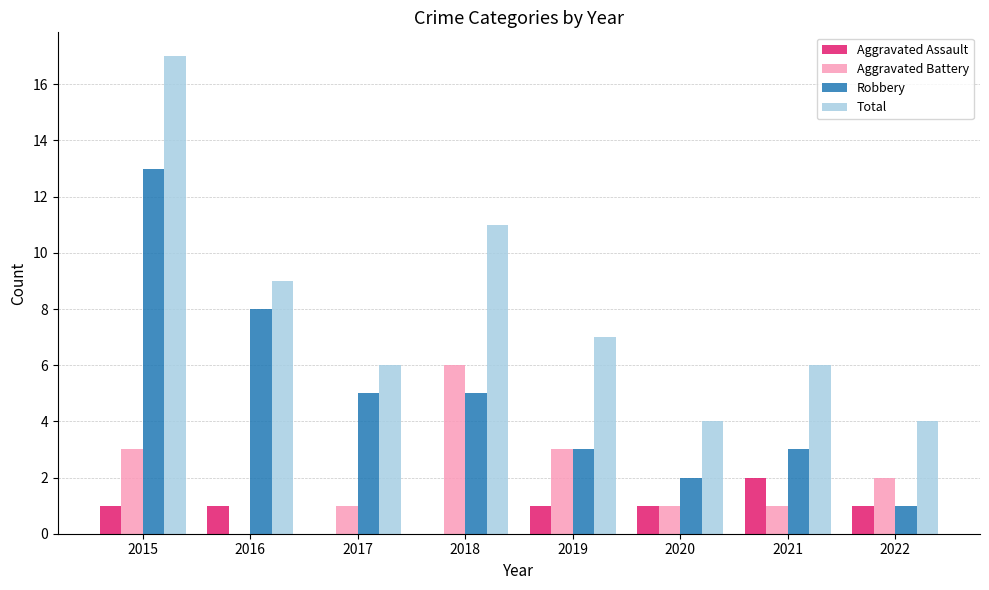

The value of Aggravated Assault at 2018 is 1. True or false?

False